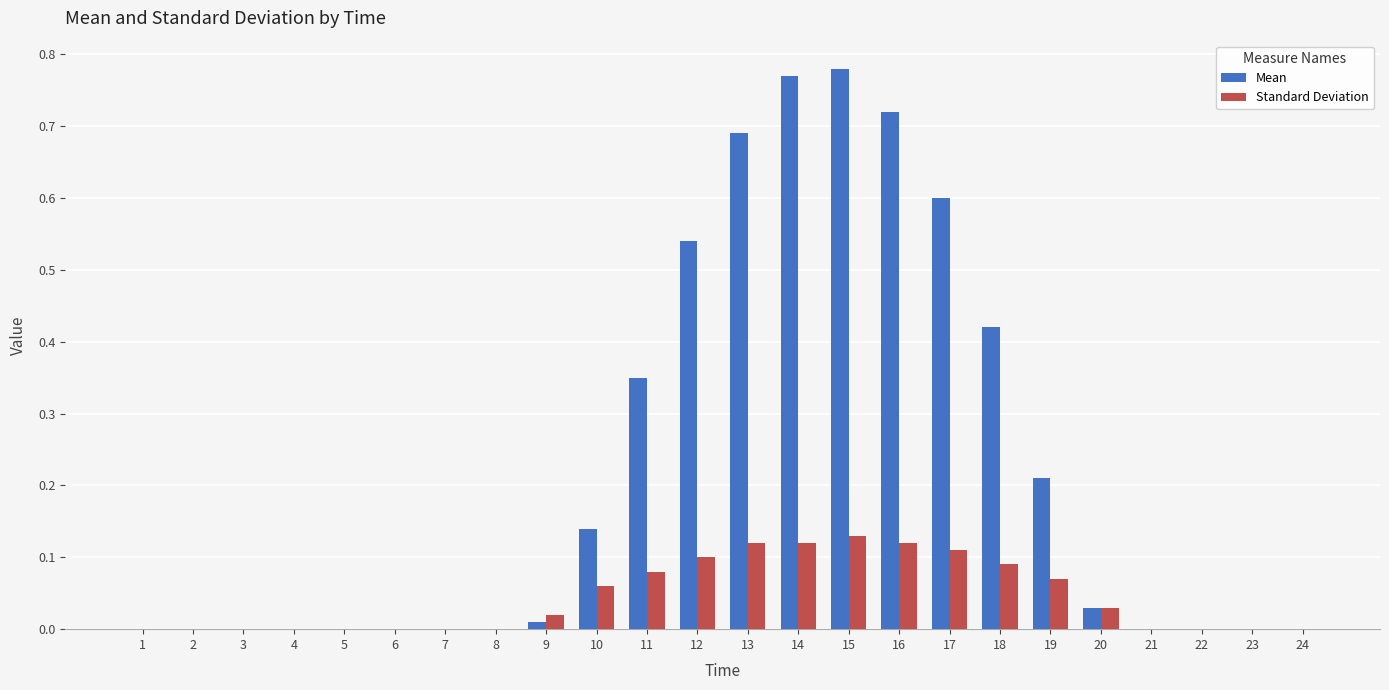

Which series changed the most between 7 and 15?

Mean